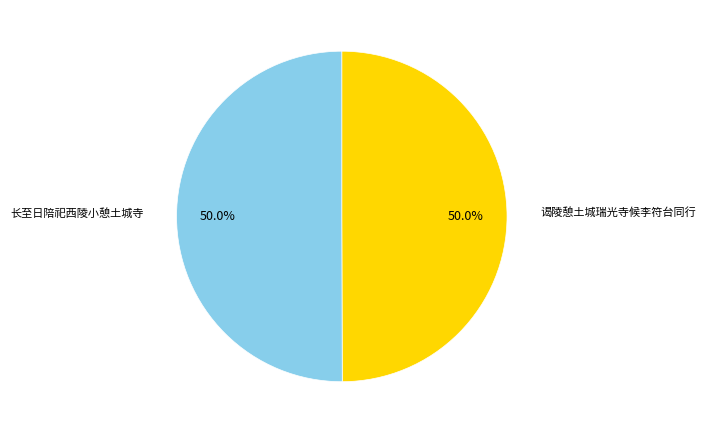

Approximately how many times larger is the value at 长至日陪祀西陵小憩土城寺 compared to 谒陵憩土城瑞光寺候李符台同行?

1.0